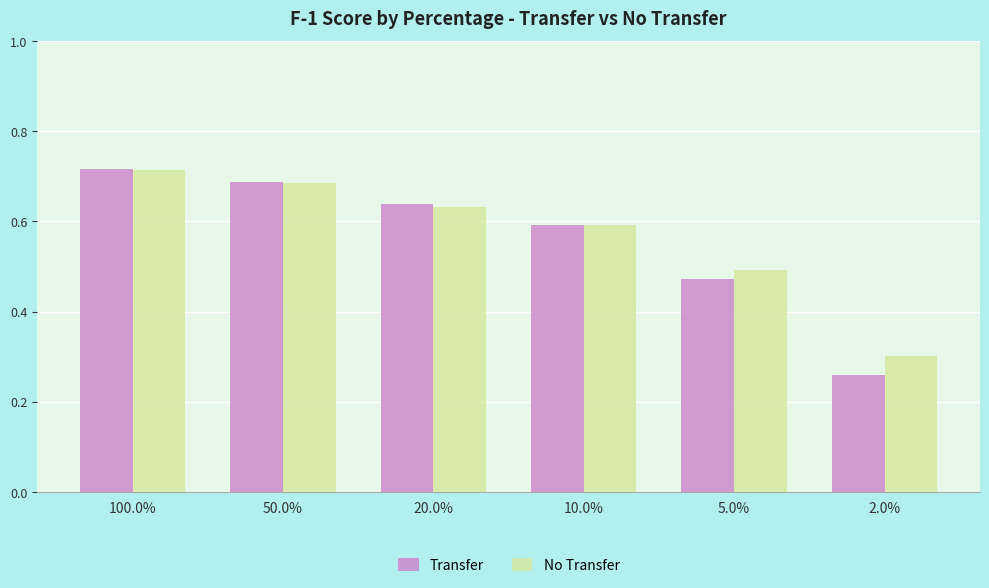

How many bars are there in each group?

2